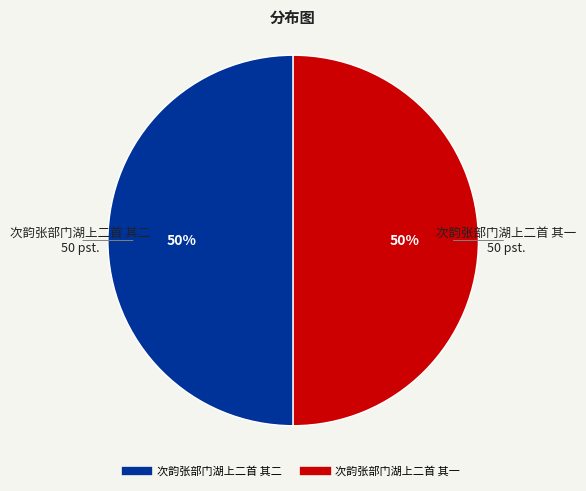

What is the ratio of the value at 次韵张部门湖上二首 其一 to the value at 次韵张部门湖上二首 其二?

1.0